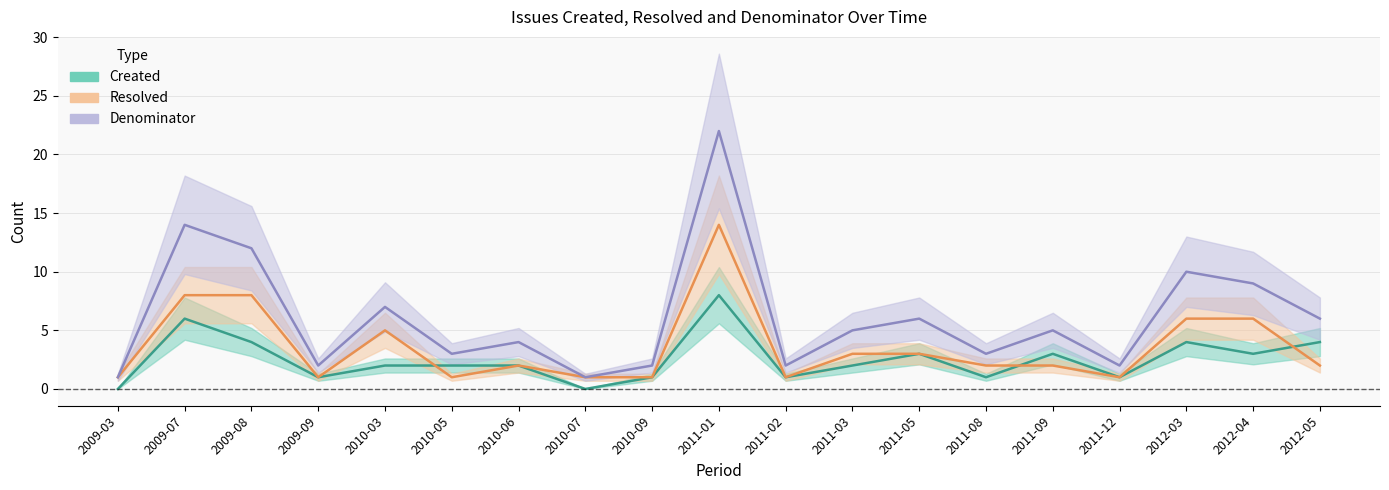

Does the chart display data point markers on the line(s)?

No